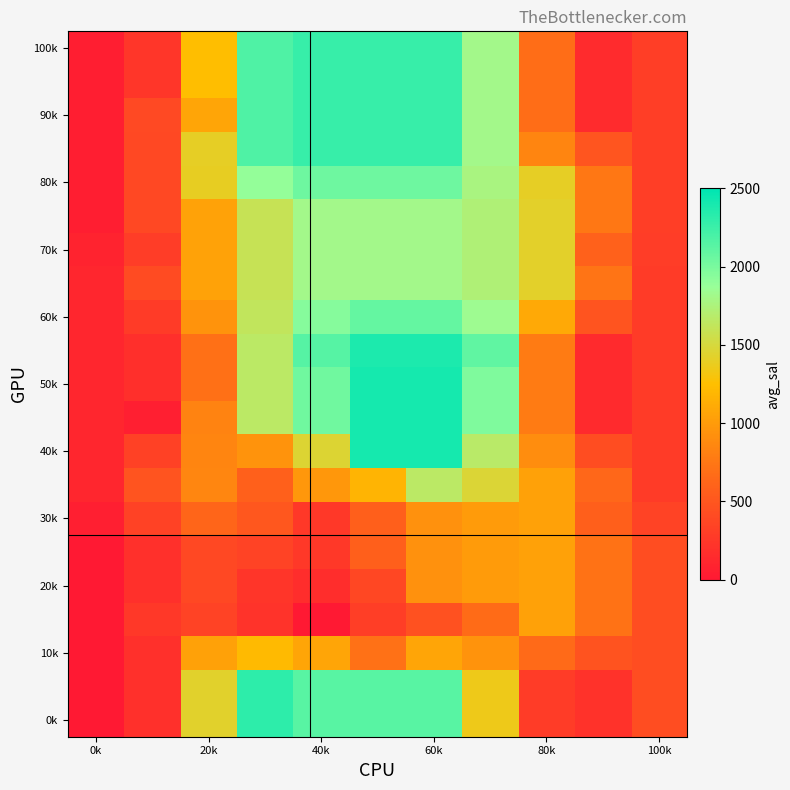

How many distinct data groups are displayed?

21